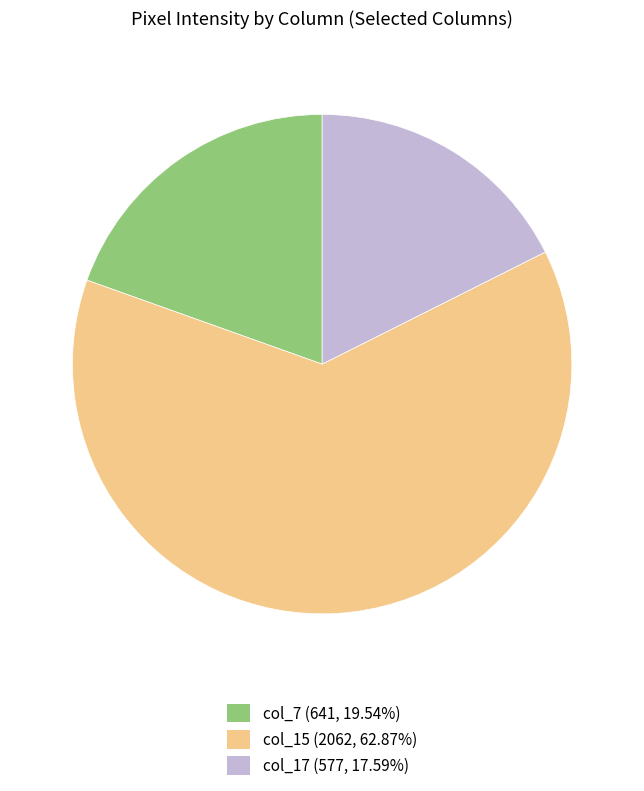

Is there a majority slice in this chart?

Yes